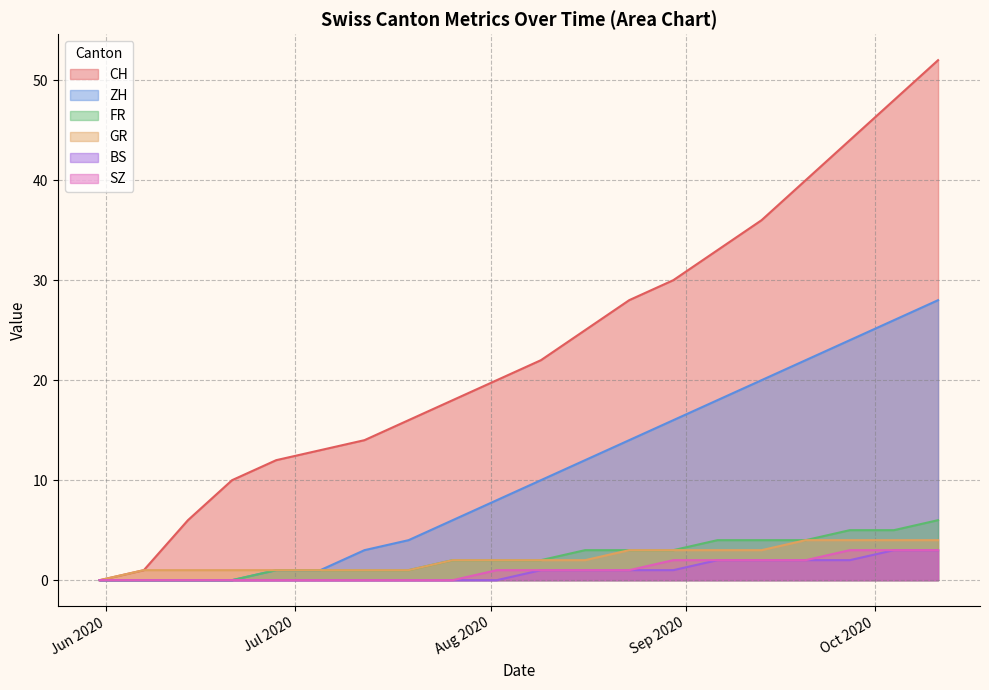

True or false: ZH and GR cross at least once.

False